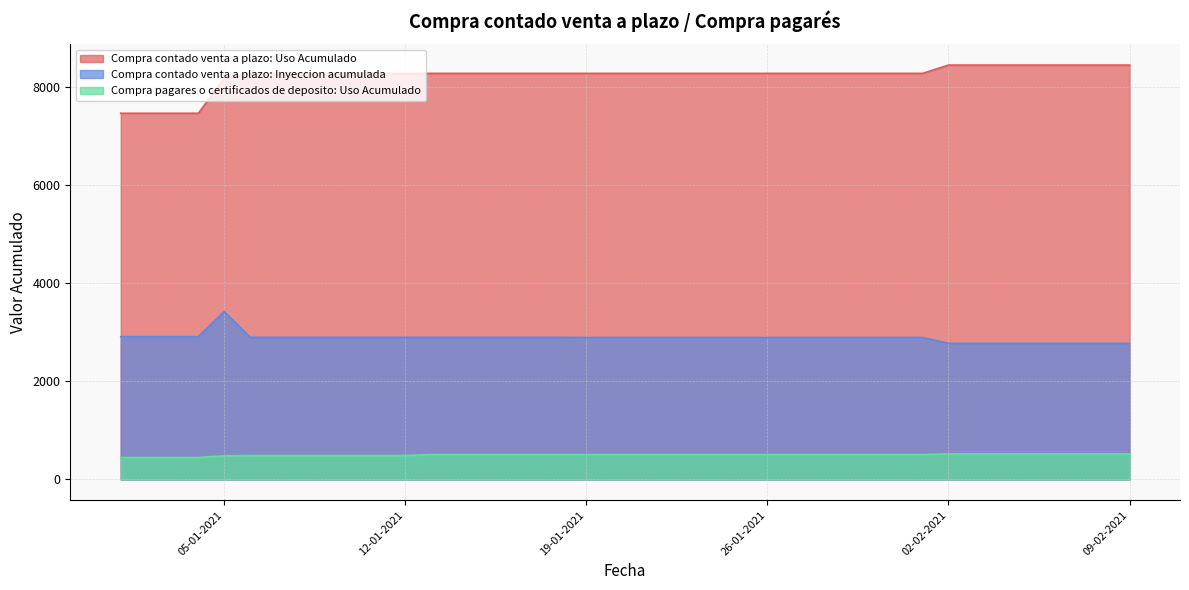

List the series in order of their peak value, lowest first.

Compra pagares o certificados de deposito: Uso Acumulado, Compra contado venta a plazo: Inyeccion acumulada, Compra contado venta a plazo: Uso Acumulado